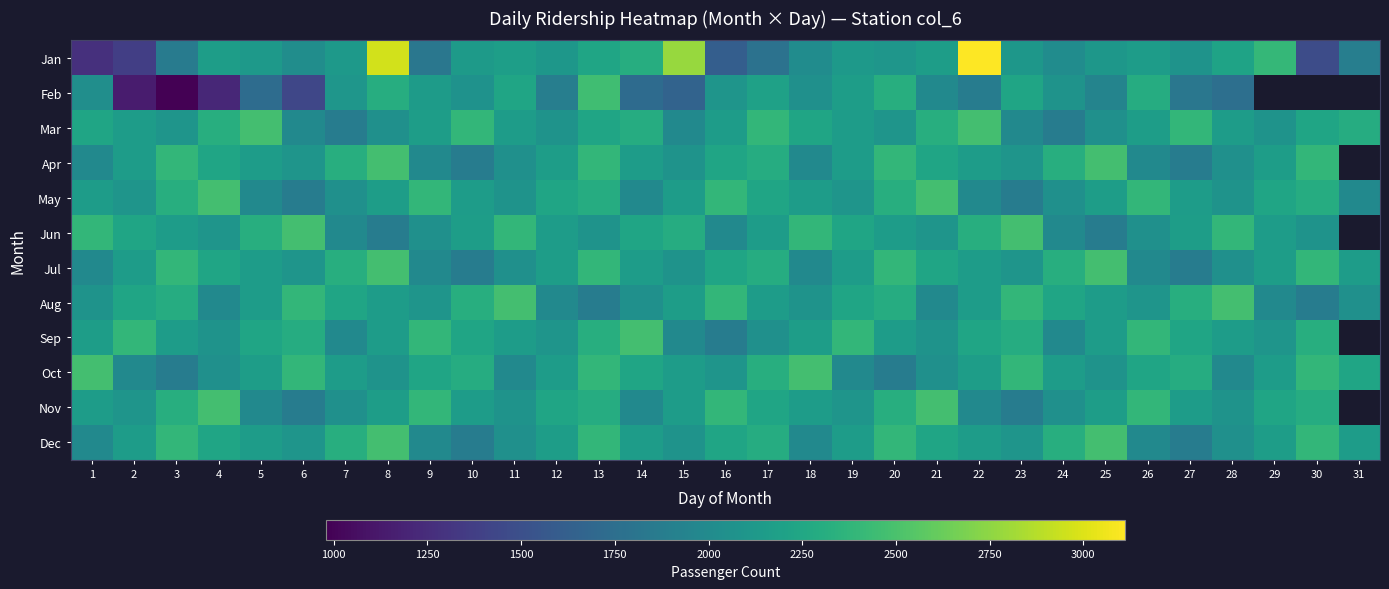

At 17, list the series in order from smallest to largest.

Jan, Sep, Jun, Aug, Feb, May, Nov, Apr, Jul, Dec, Oct, Mar